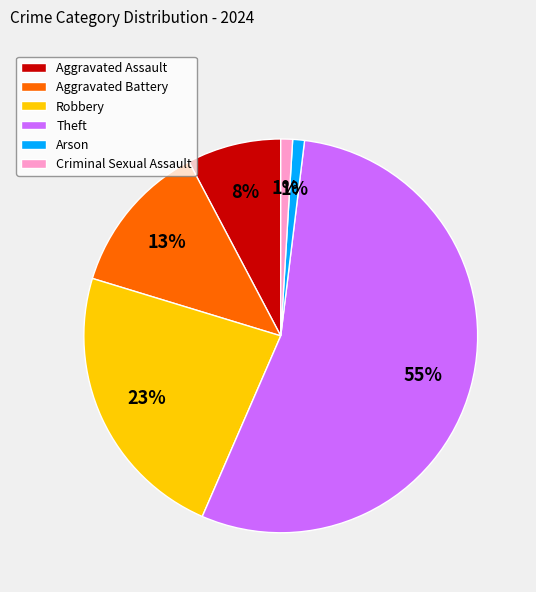

What is the largest slice in the pie chart?

Theft